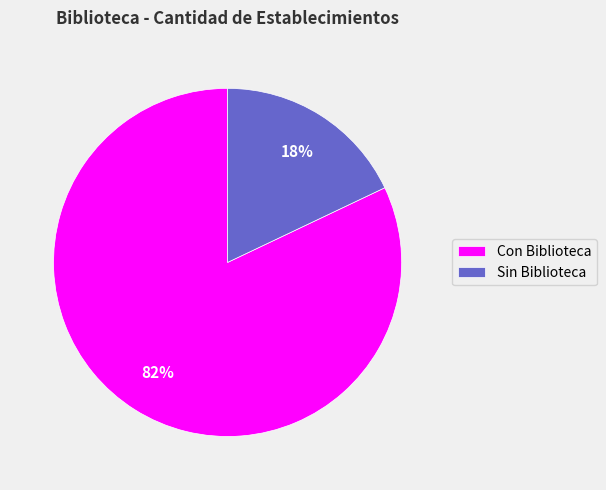

Which category has the smallest portion of the pie?

Sin Biblioteca